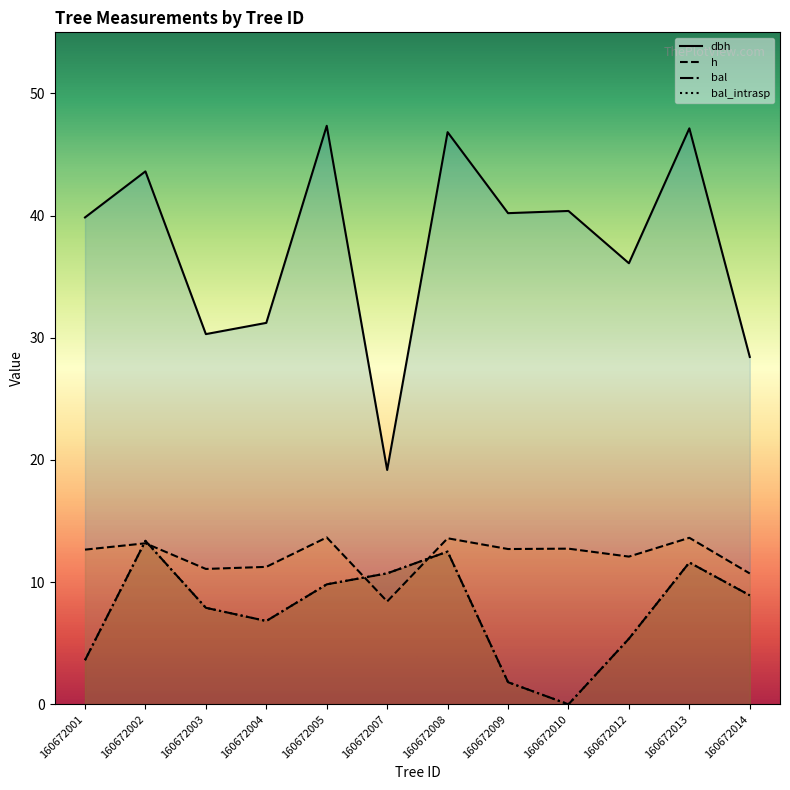

What are all the series names shown in the legend?

dbh, h, bal, bal_intrasp